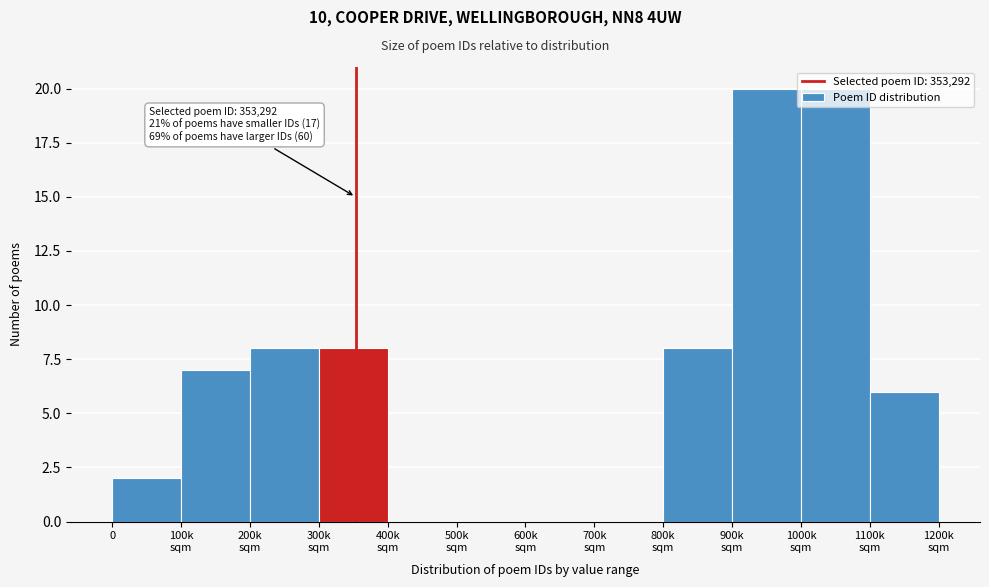

What is the sum of all values?

79